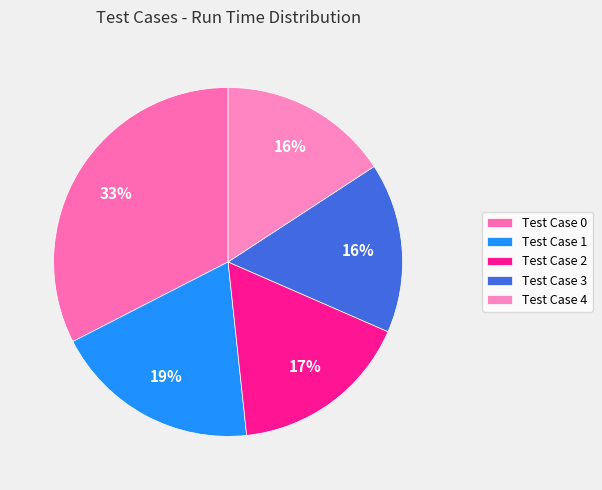

To the nearest percent, what is the difference between the Test Case 4 and Test Case 0 slice percentages?

17%